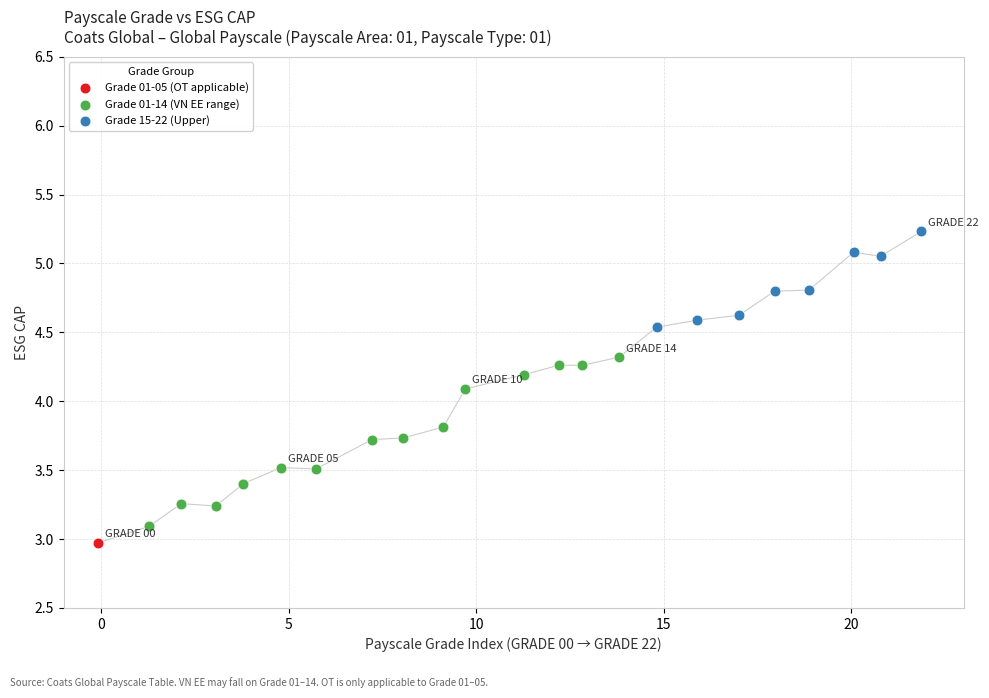

Which series contains the highest Y value?

Grade 15-22 (Upper)